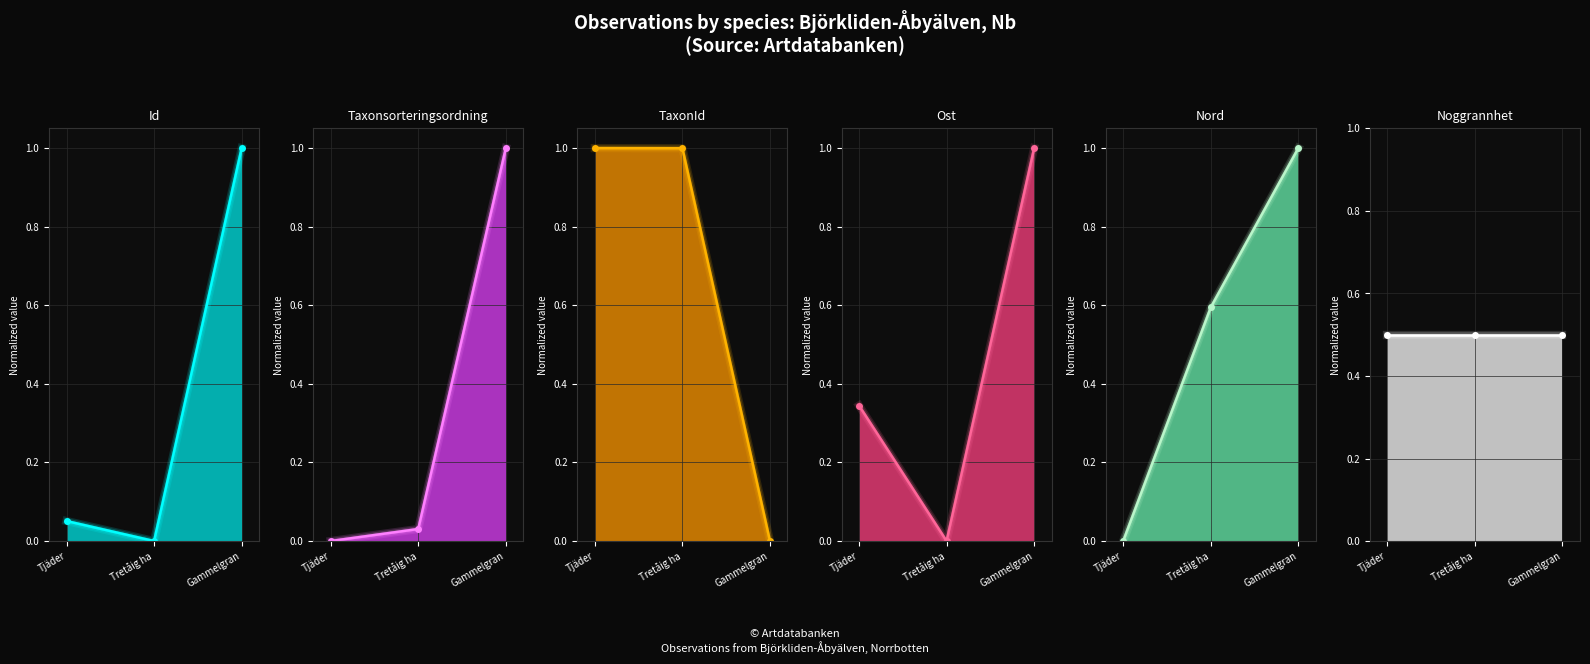

At which category is the sum across all series the highest?

Gammelgran